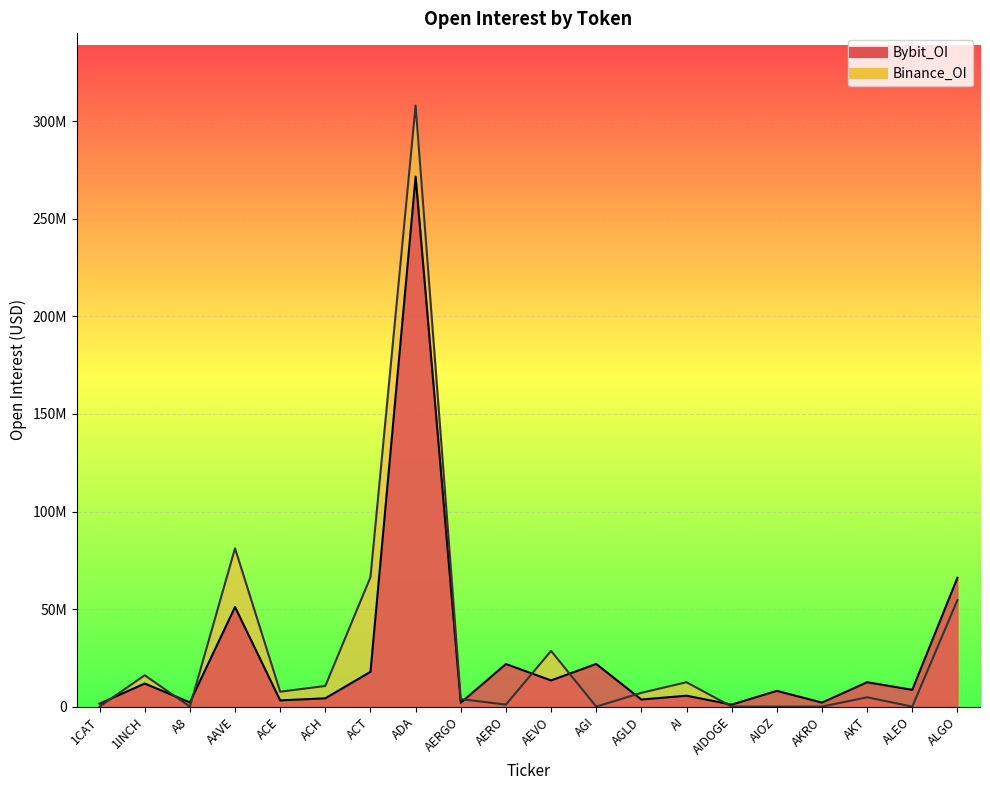

True or false: Bybit_OI has a value of 5604751 at ACT.

False